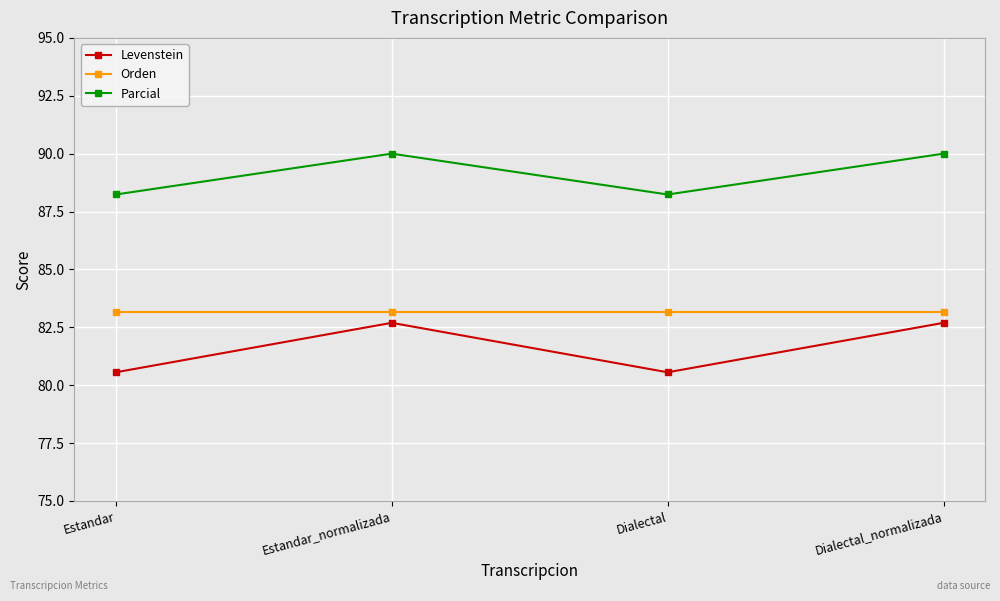

What is the smallest value displayed?

80.6